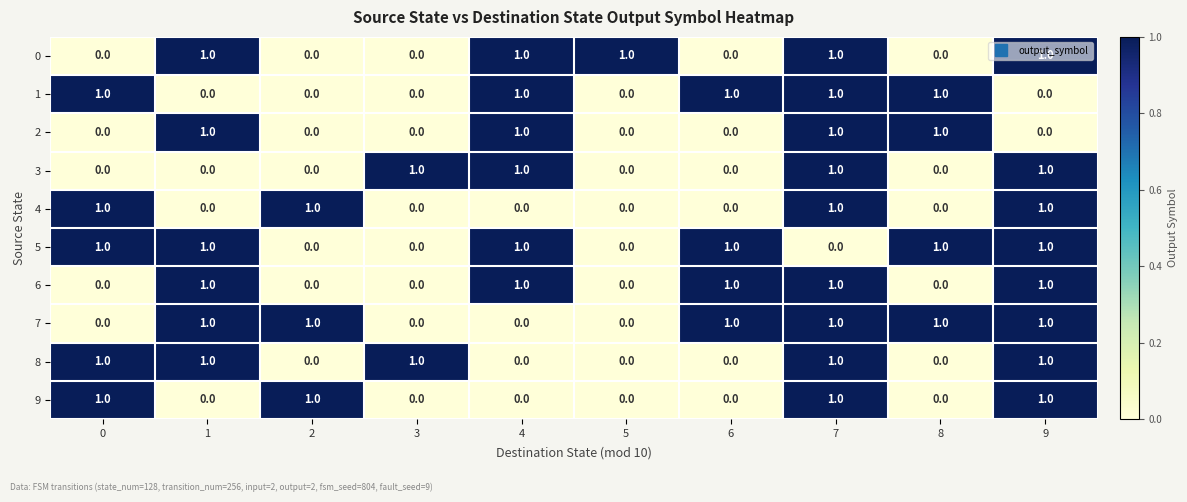

What is the sum of all 2 values?

4